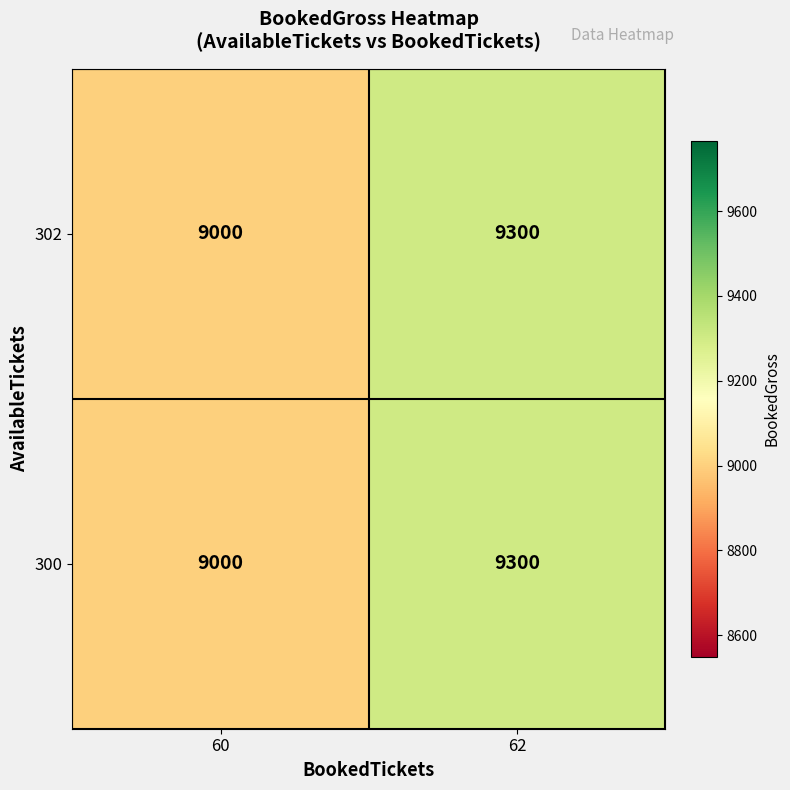

What is the average value of the 300 series?

9150